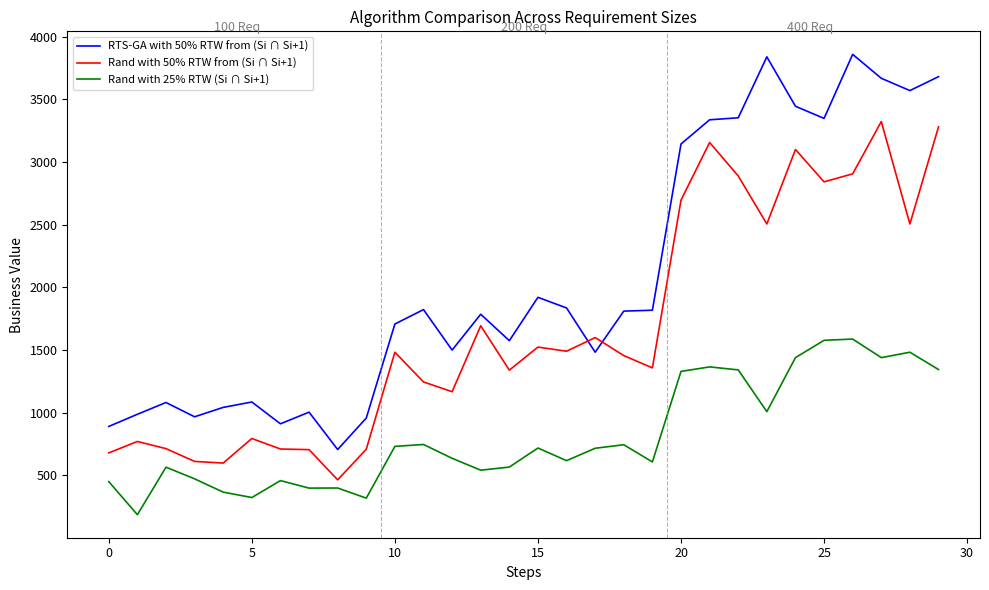

Rank the series by their maximum value, from lowest to highest.

Rand with 25% RTW (Si ∩ Si+1), Rand with 50% RTW from (Si ∩ Si+1), RTS-GA with 50% RTW from (Si ∩ Si+1)